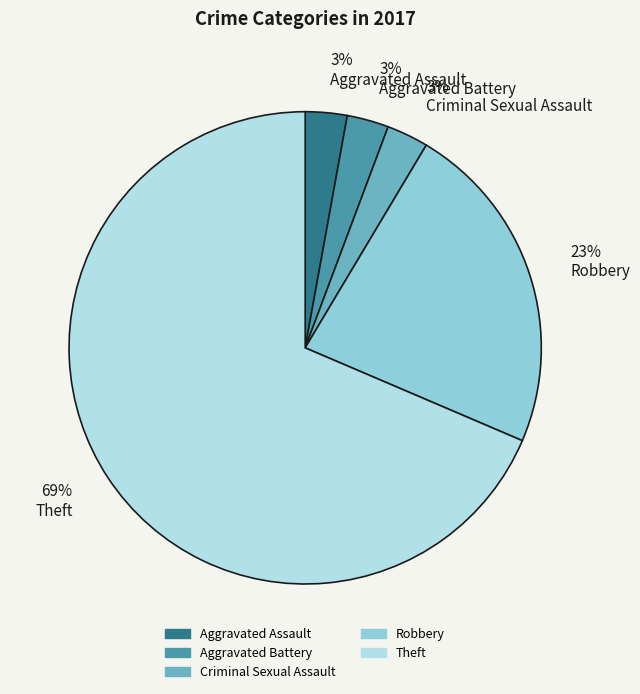

Which has a higher value, Criminal Sexual Assault or Theft?

Theft